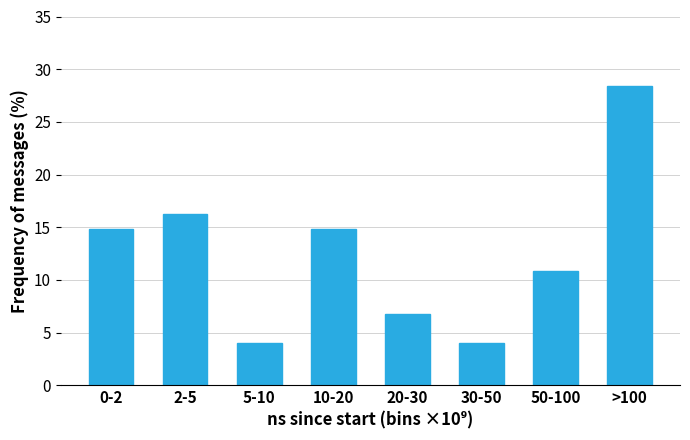

Reading left to right, transcribe all the data shown in this chart.

14.9	16.2	4.1	14.9	6.8	4.1	10.8	28.4